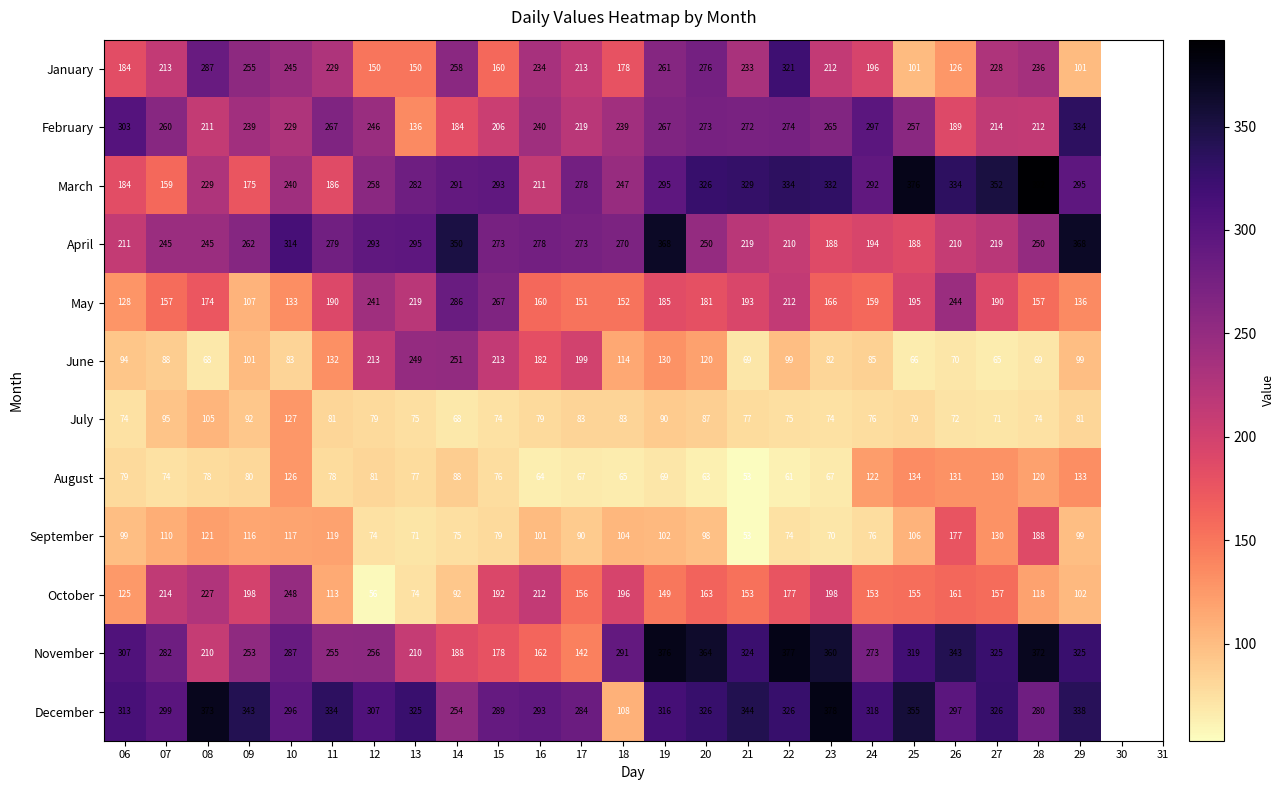

What is the difference between the highest and lowest values at 29?

287